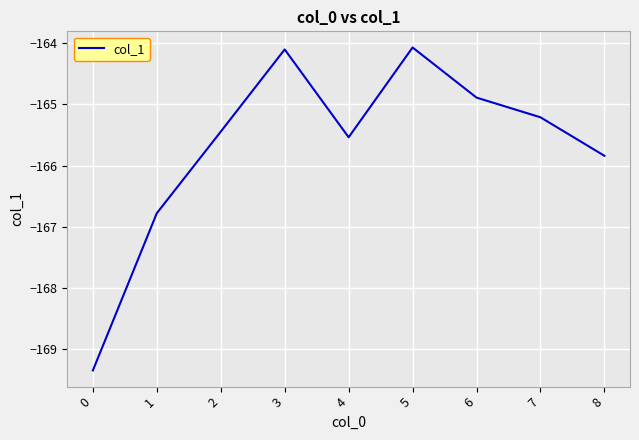

At which category does the data reach its first local valley?

4